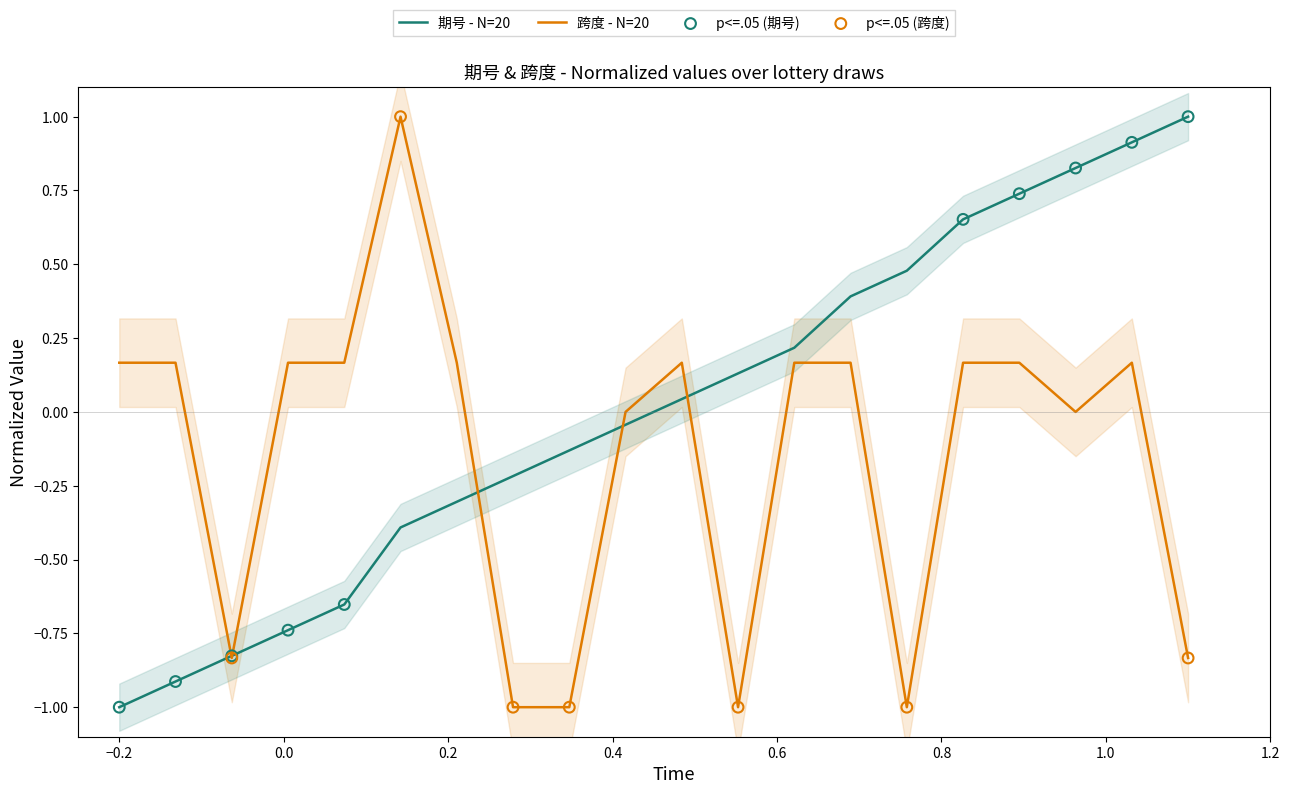

Is the value of 跨度 at 17080 greater than the value of 期号 at 17074?

Yes